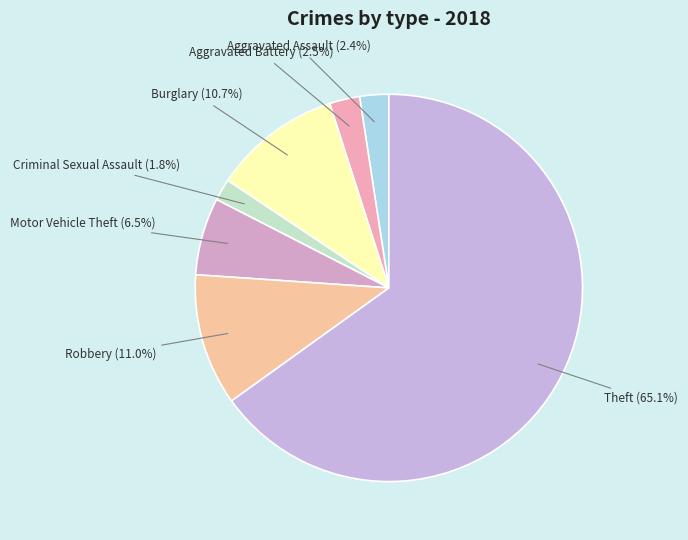

Count the number of slices in the pie.

7